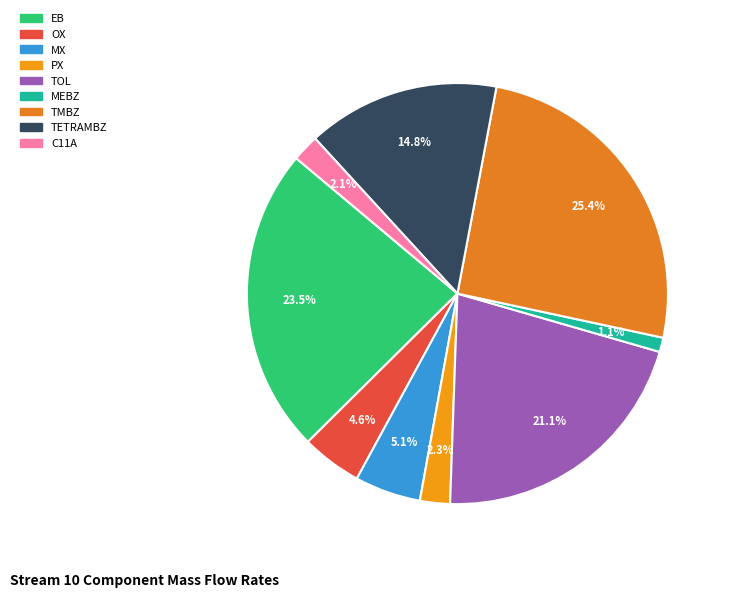

Approximately how many times larger is the value at EB compared to TOL?

1.1